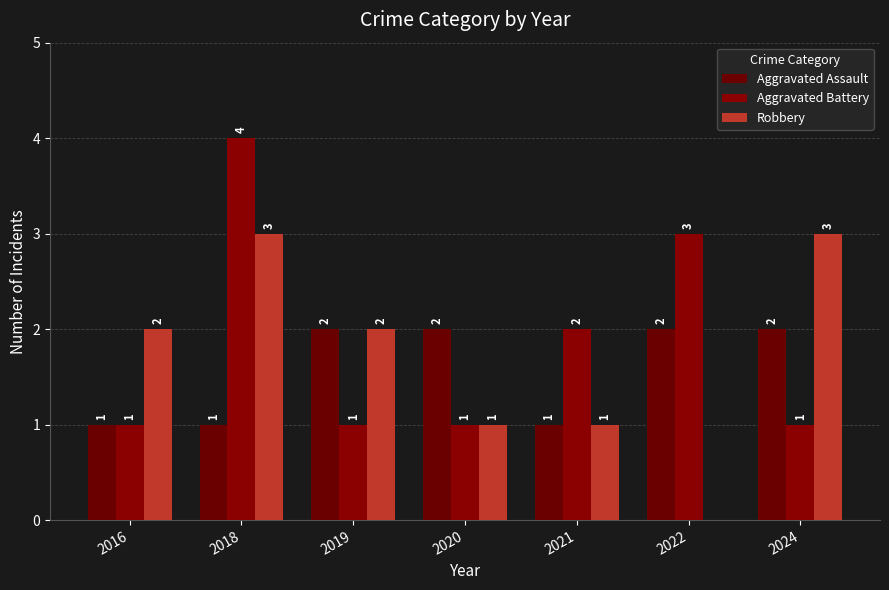

Are the bars horizontal?

No